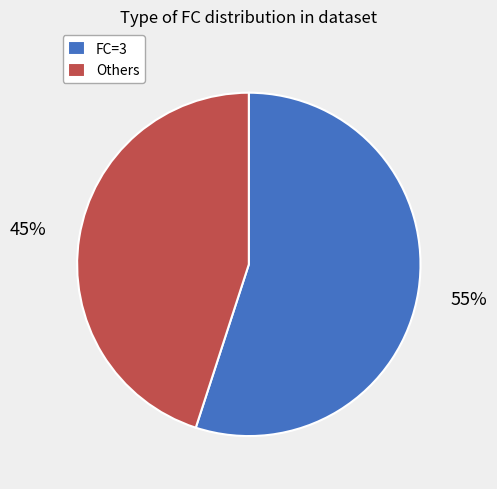

To the nearest percent, what percentage of the pie is FC=3?

55%